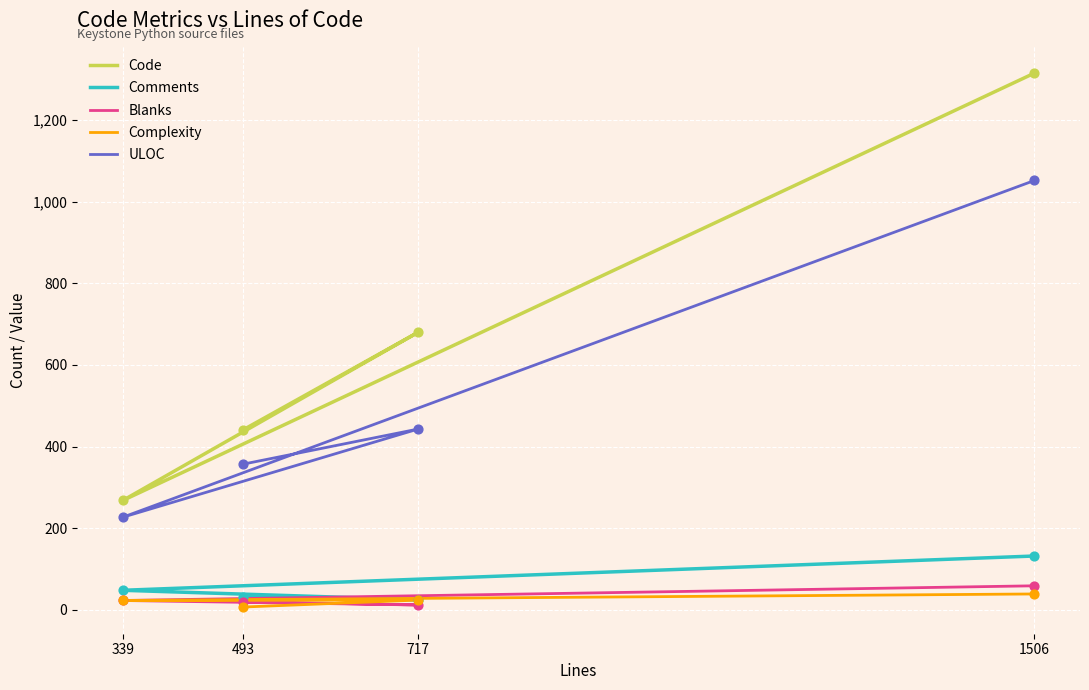

Which series has the widest spread of Y values?

Code